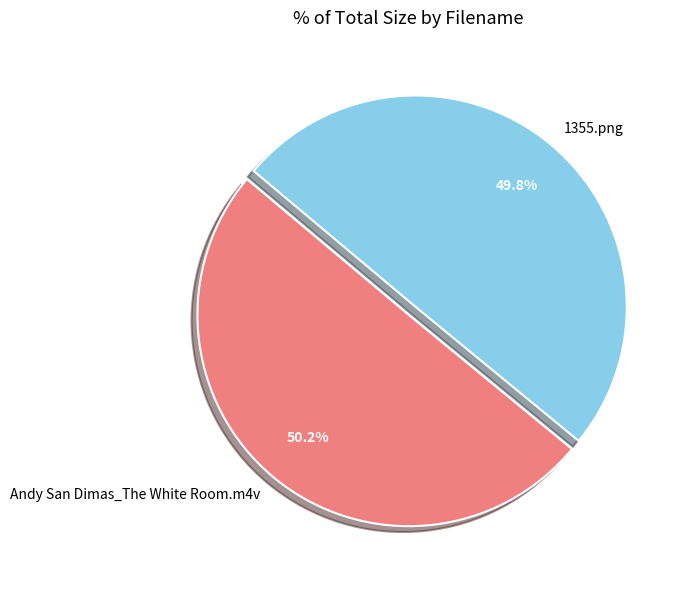

Is there any slice that represents more than half of the pie?

Yes